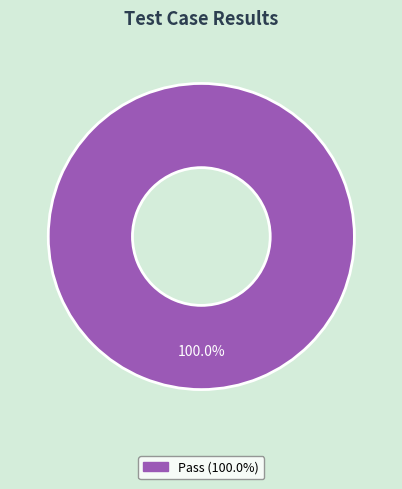

Is there a majority slice in this chart?

Yes